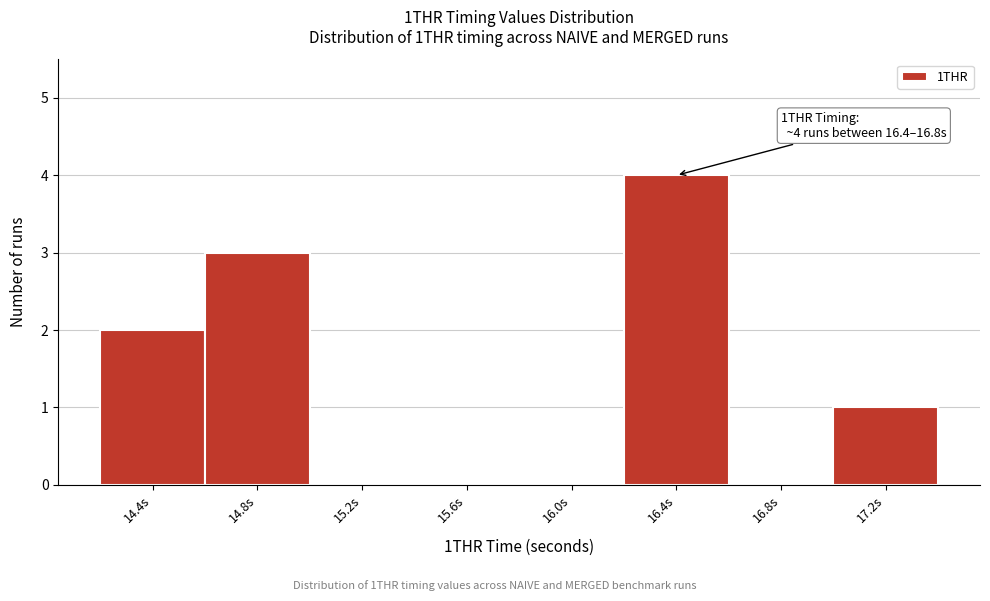

Reading left to right, transcribe all the data shown in this chart.

14.4s=2	14.8s=3	15.2s=0	15.6s=0	16.0s=0	16.4s=4	16.8s=0	17.2s=1